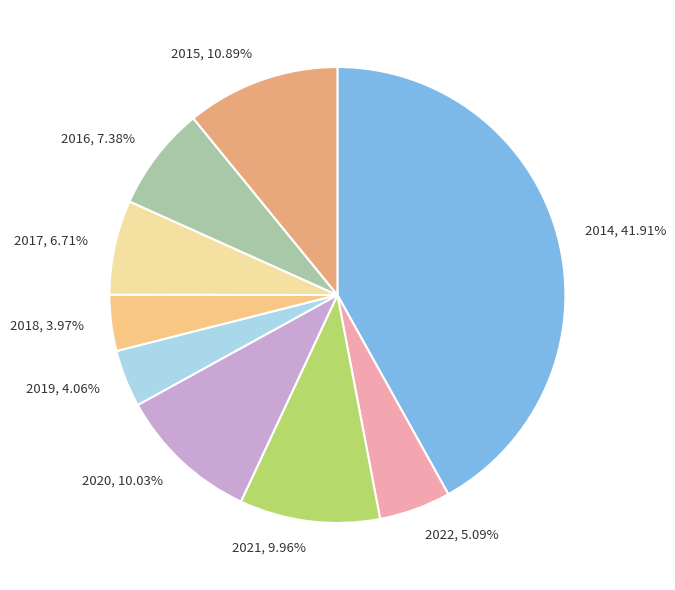

To the nearest percent, what is the difference between the largest and smallest slice percentages?

38%